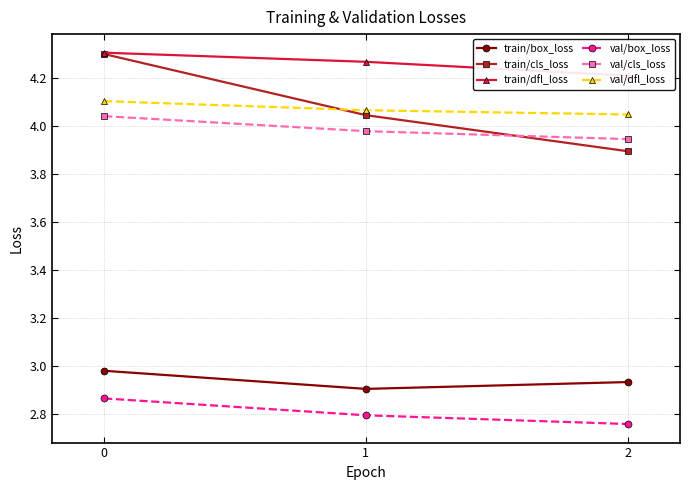

Reading left to right, extract all data points from this chart.

train/box_loss: 0=3.0	1=2.9	2=2.9
train/cls_loss: 0=4.3	1=4.0	2=3.9
train/dfl_loss: 0=4.3	1=4.3	2=4.2
val/box_loss: 0=2.9	1=2.8	2=2.8
val/cls_loss: 0=4.0	1=4.0	2=3.9
val/dfl_loss: 0=4.1	1=4.1	2=4.0